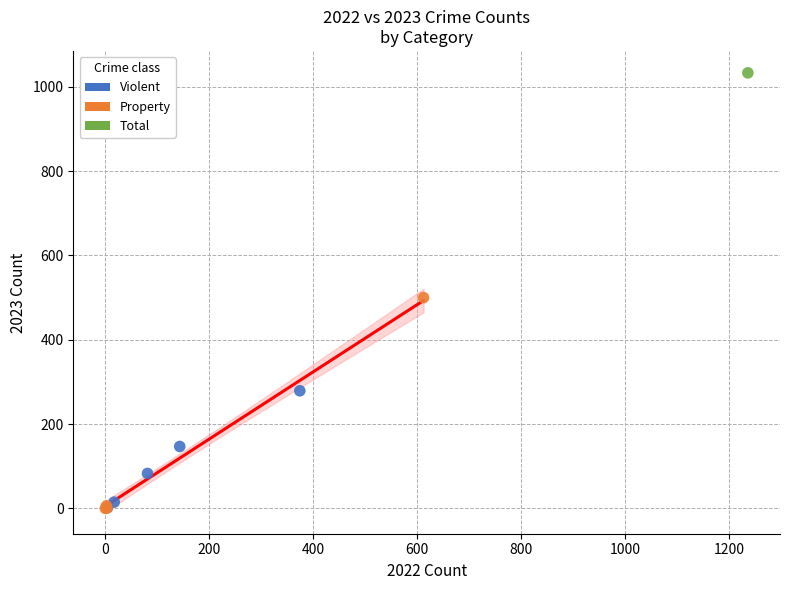

What are all the series names shown in the legend?

Violent, Property, Total